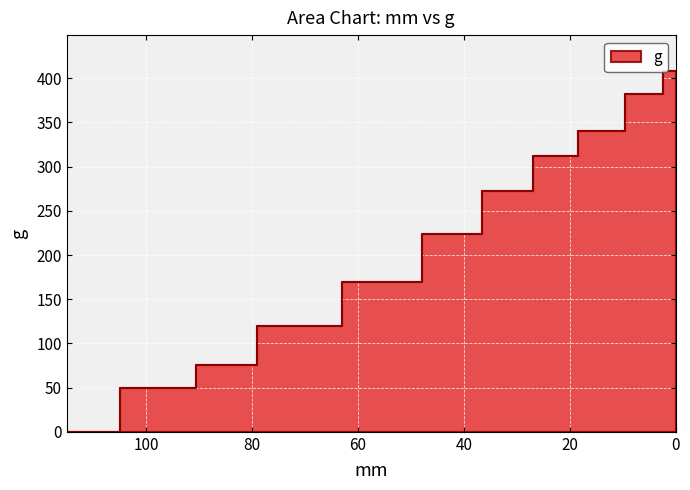

How many values are above zero?

10